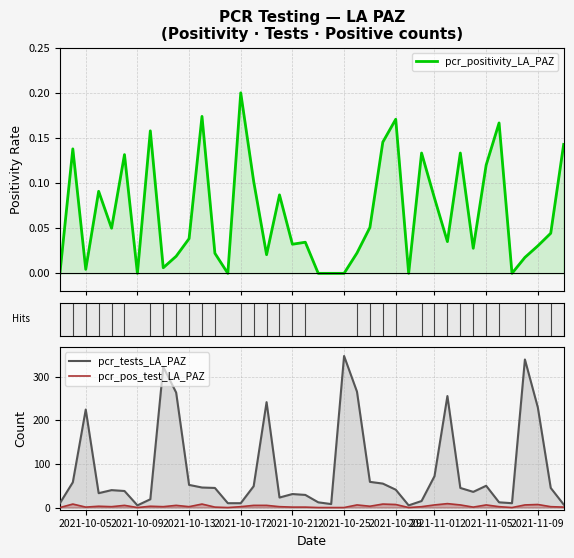

What is the greatest value displayed?

348.0